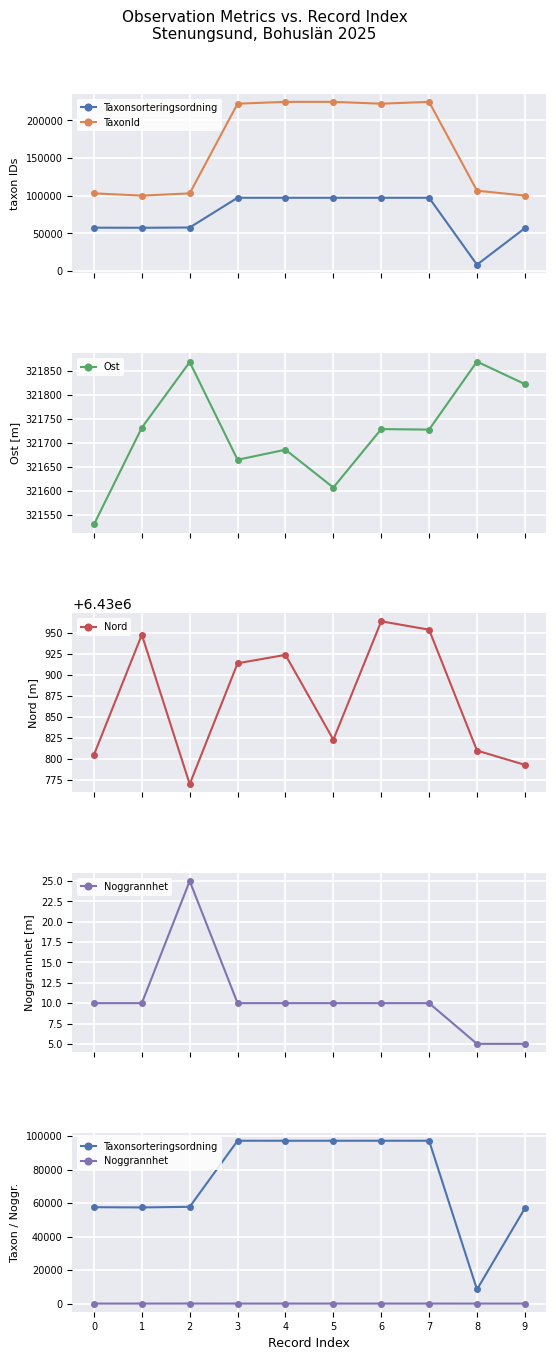

Does the chart display data point markers on the line(s)?

Yes